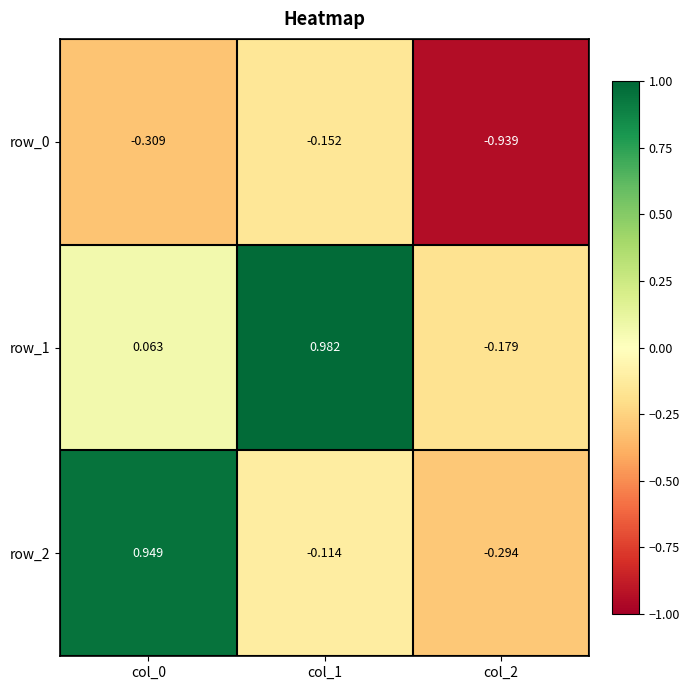

Is the value of row_2 at col_2 greater than the value of row_1 at col_1?

No